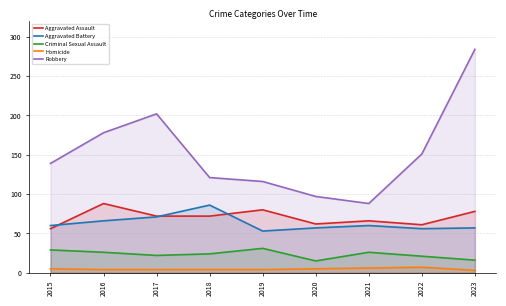

The value of Aggravated Assault at 2018 is 109. True or false?

False